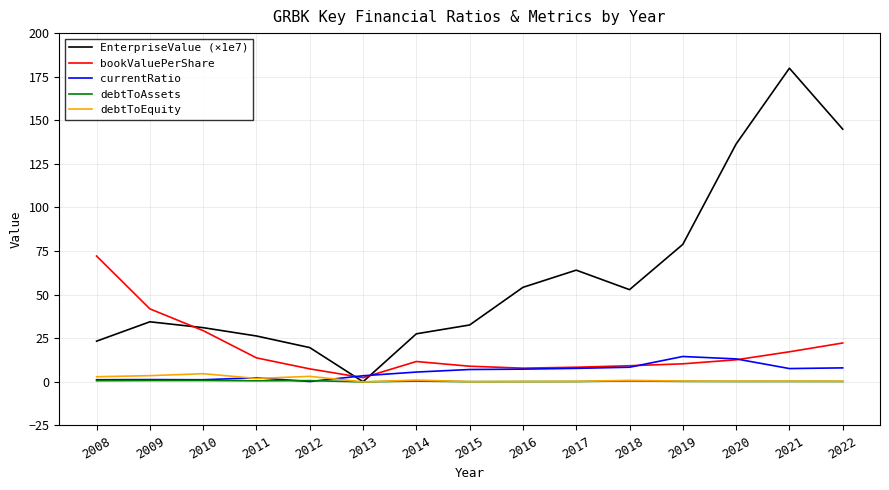

Is this an area chart (filled region under the line)?

No